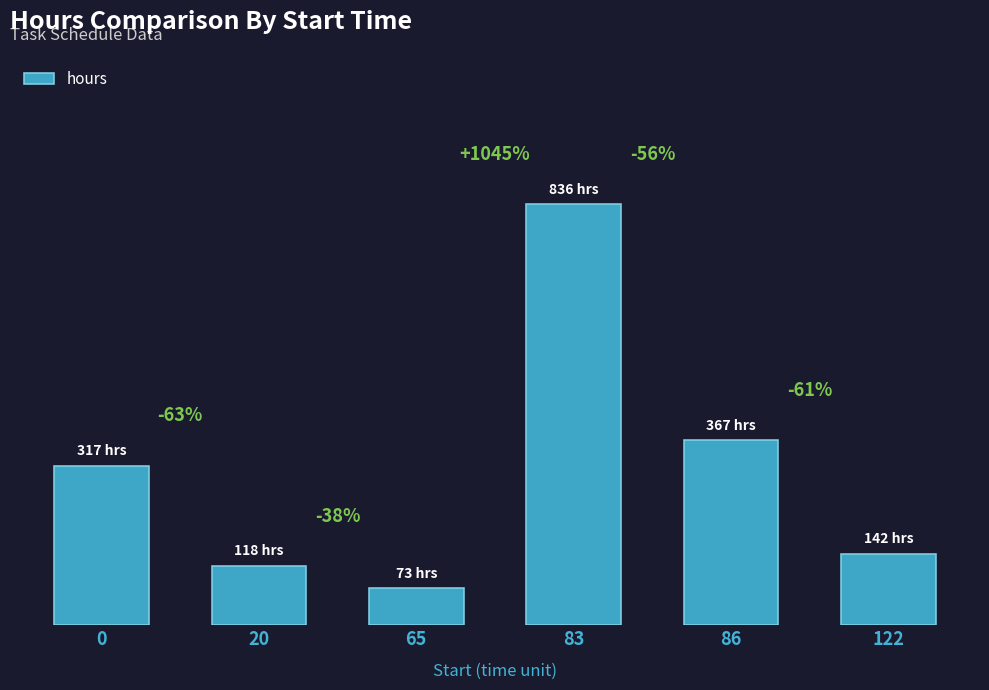

True or false: the data shows 252 at 122.

False